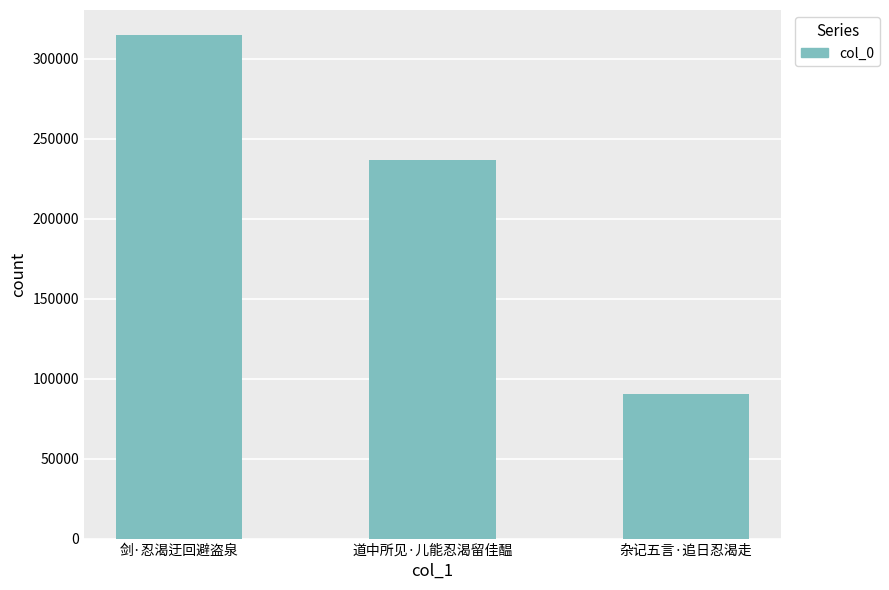

What is the average value?

213797